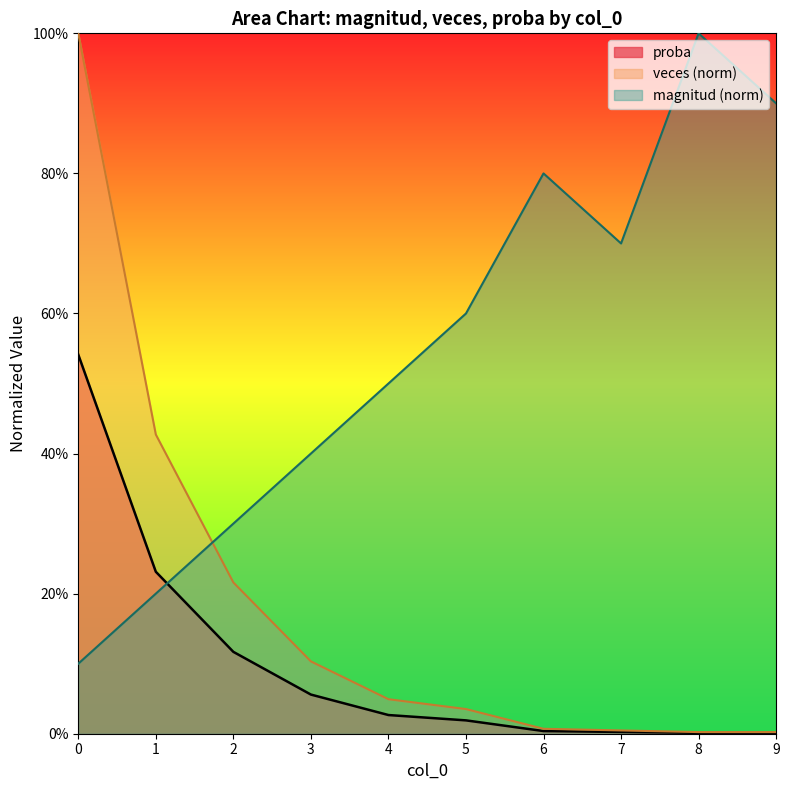

The veces series shows 0.0 at 3. True or false?

False